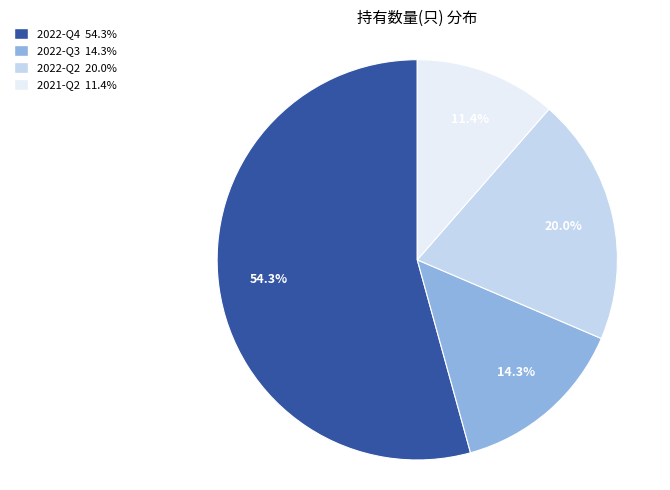

To the nearest percent, what is the difference between the largest and smallest slice percentages?

43%